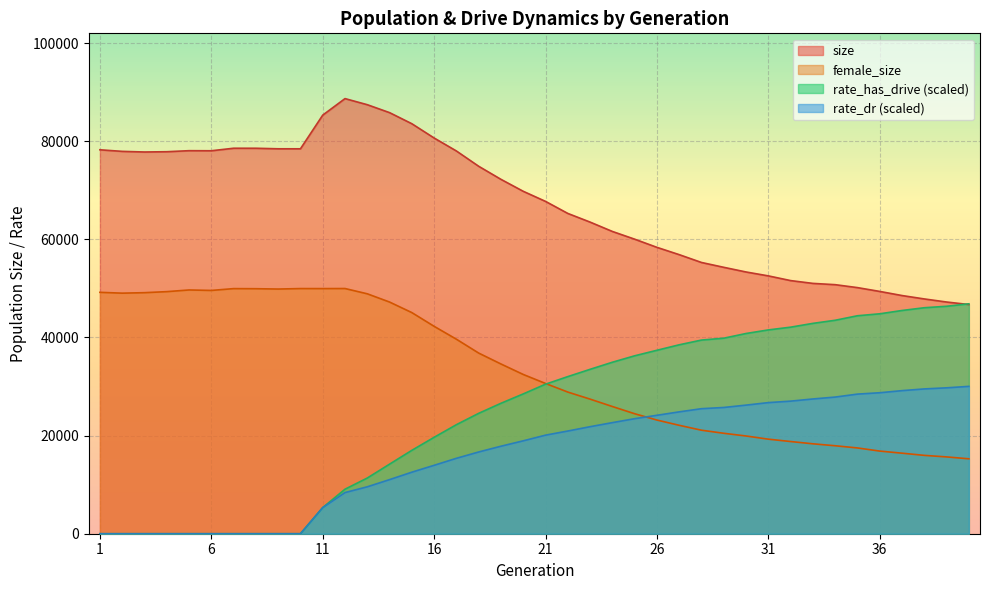

Does the chart display data point markers on the line(s)?

No